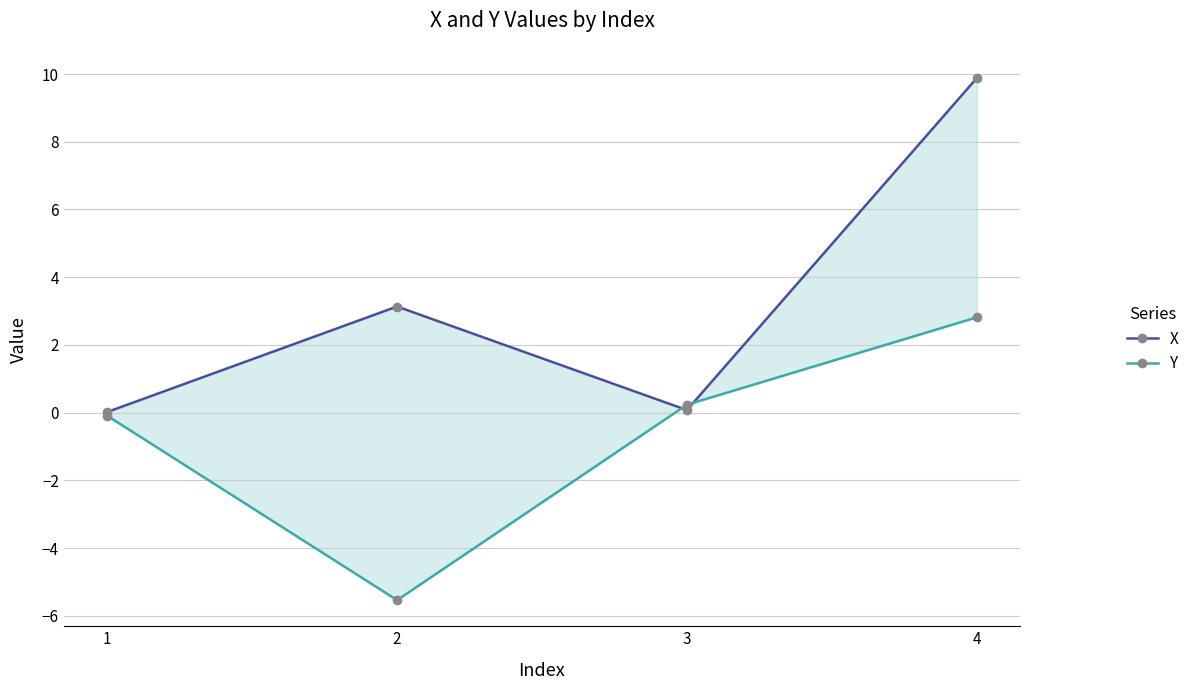

Rank the categories by Y value from lowest to highest.

2, 1, 3, 4